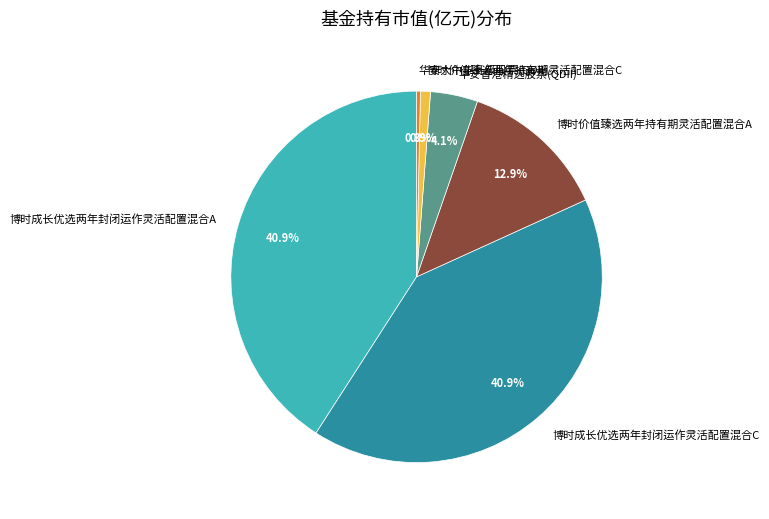

Is it true that 博时价值臻选两年持有期灵活配置混合C is 11% of the pie?

False